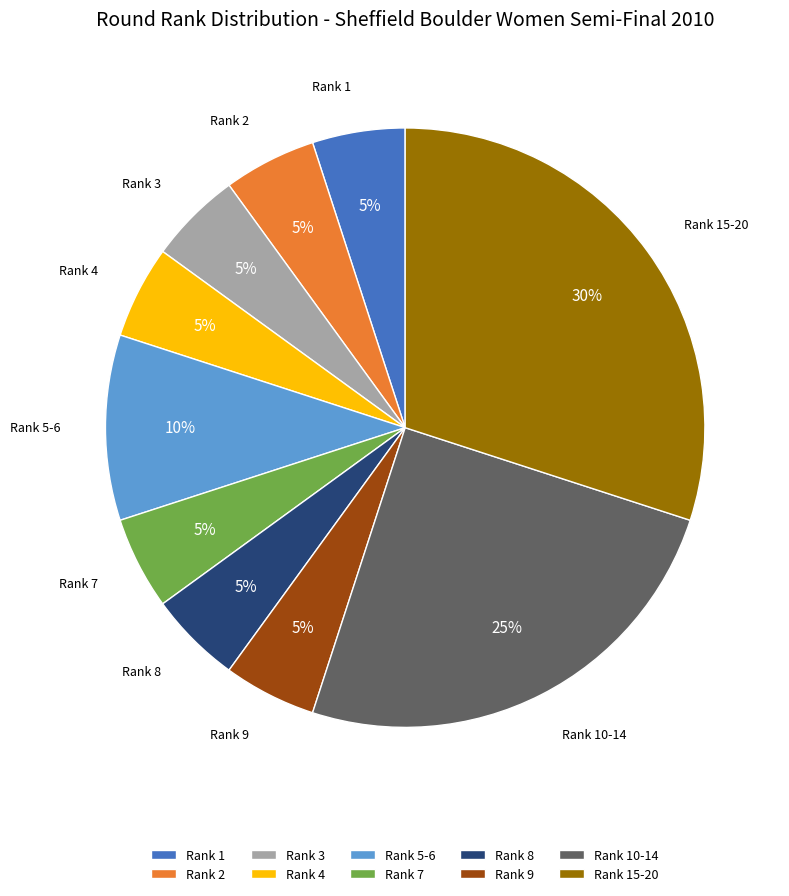

What is the largest slice in the pie chart?

Rank 15-20